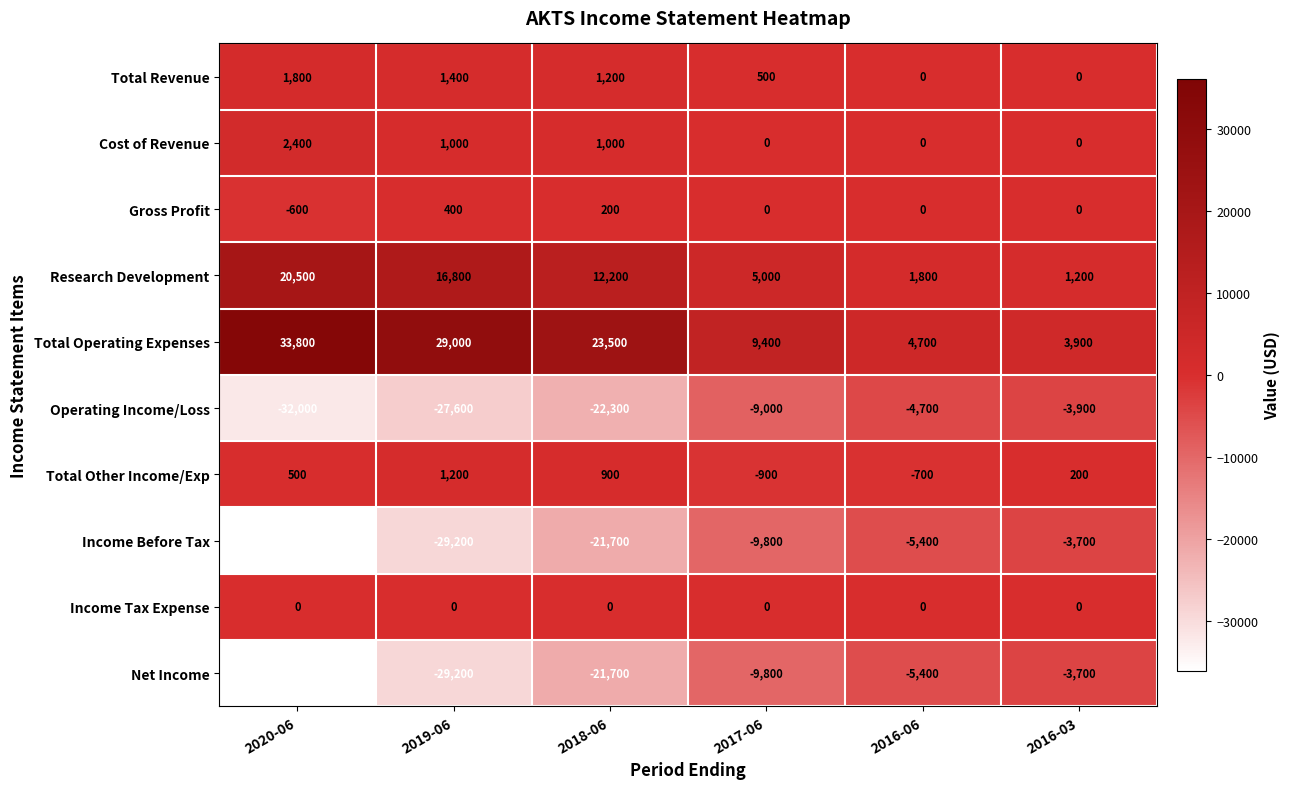

At which label is Net Income closest to -19900?

2018-06